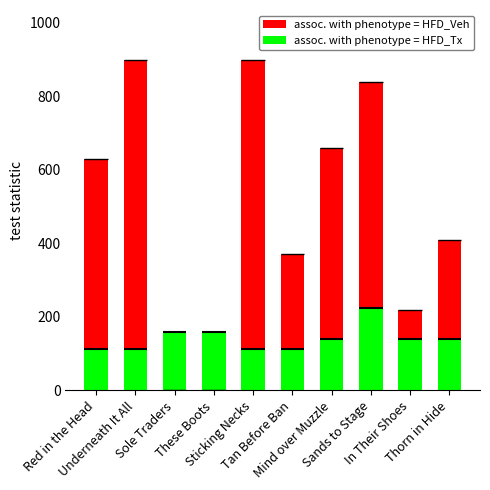

What is the spread (max minus min) of values at Red in the Head?

518